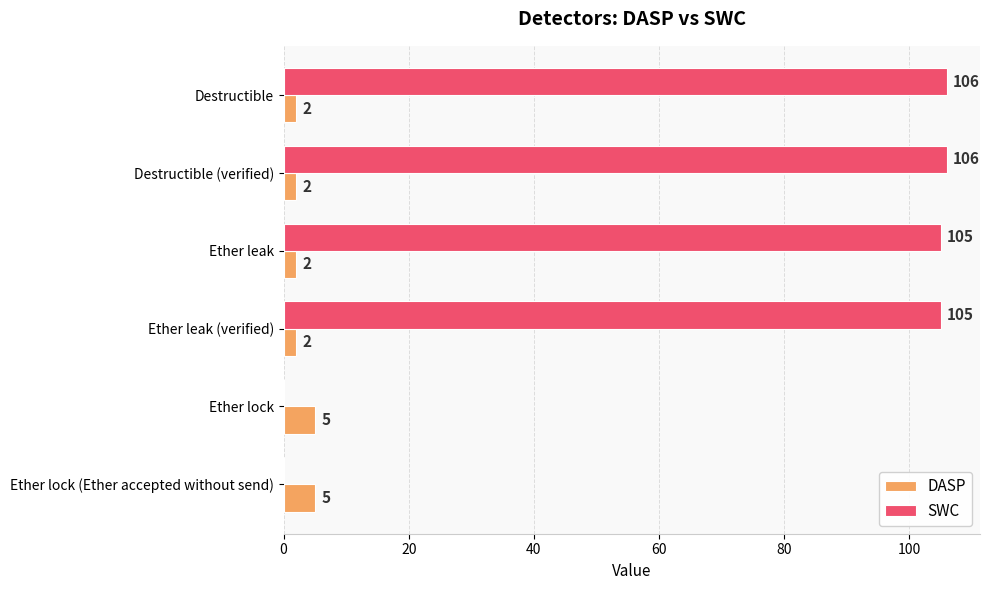

The value of SWC at Ether leak is 105. True or false?

True